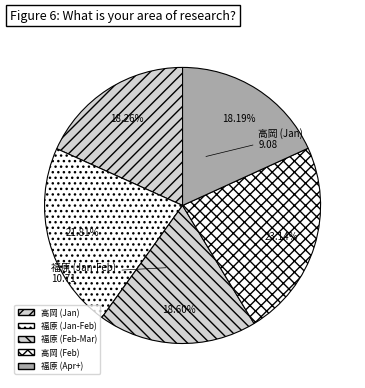

How many slices are in this pie chart?

5